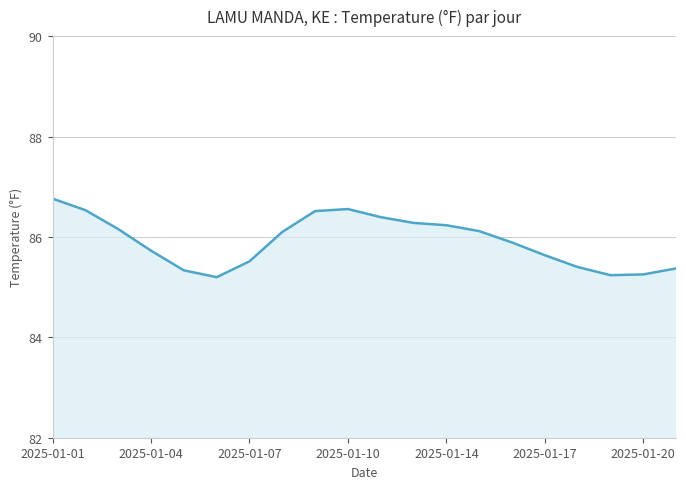

What is the minimum value shown in the chart?

85.2